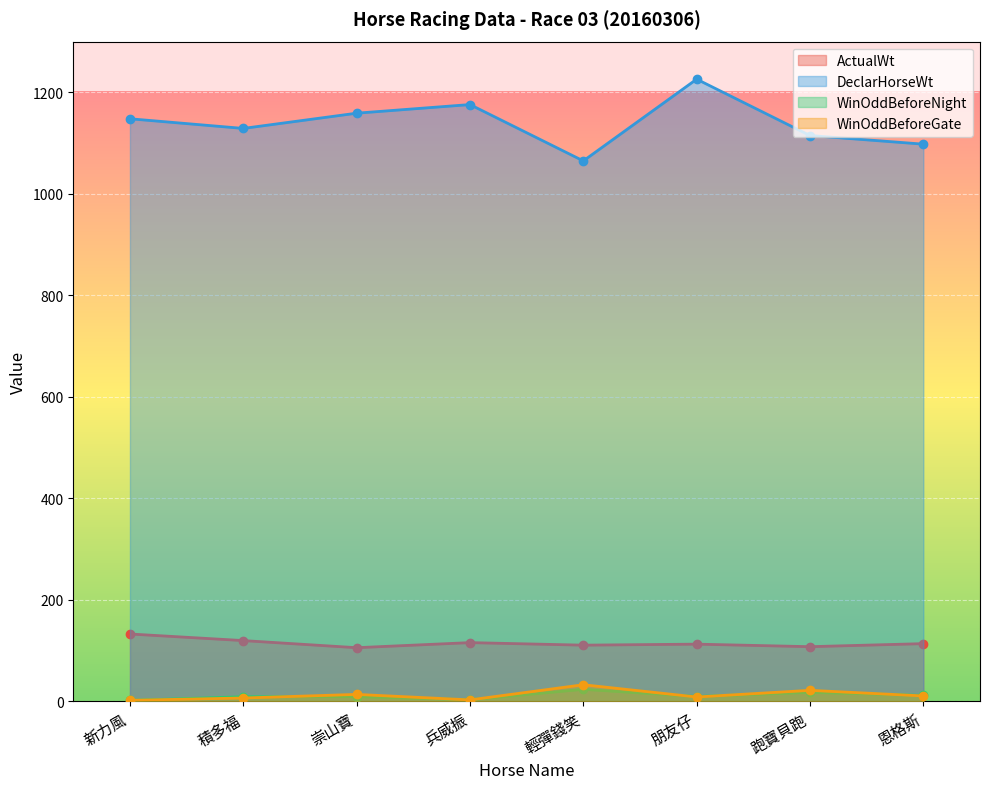

What is the difference between the maximum and minimum values in the DeclarHorseWt series?

161.0